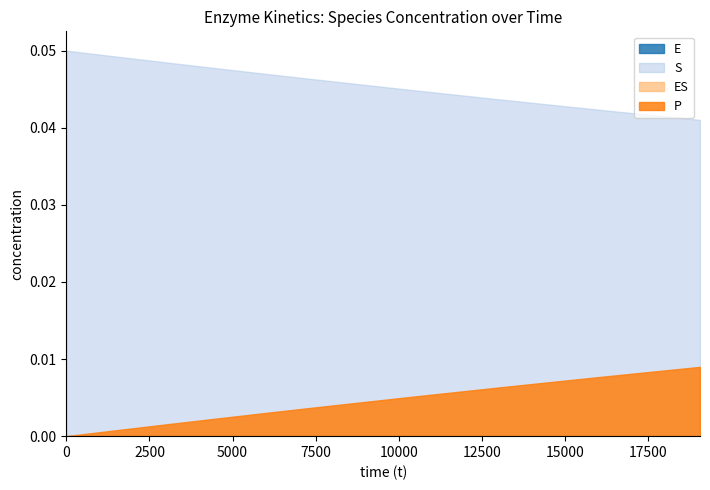

In E, how many points are lower than both neighbors (excluding endpoints)?

1